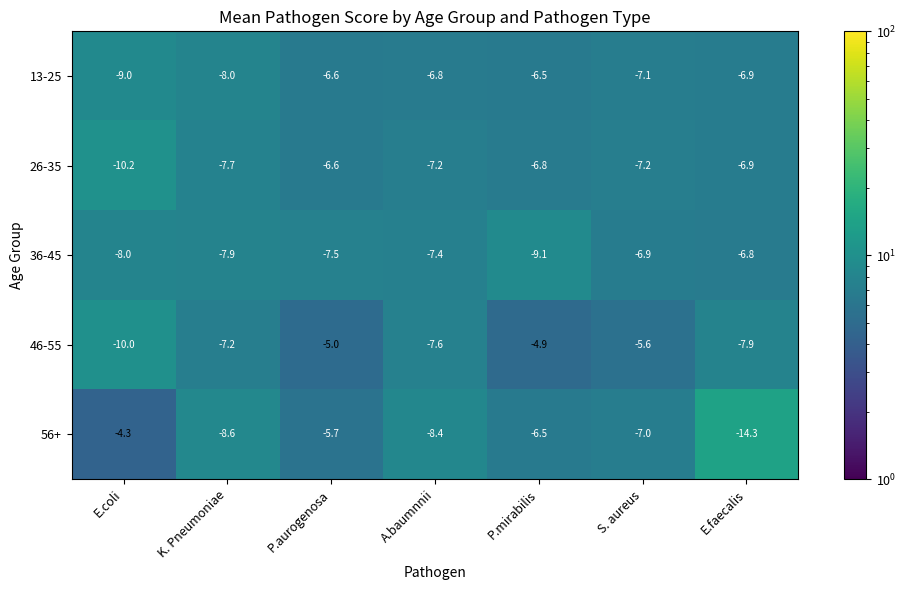

How many categories are shown in the chart?

7